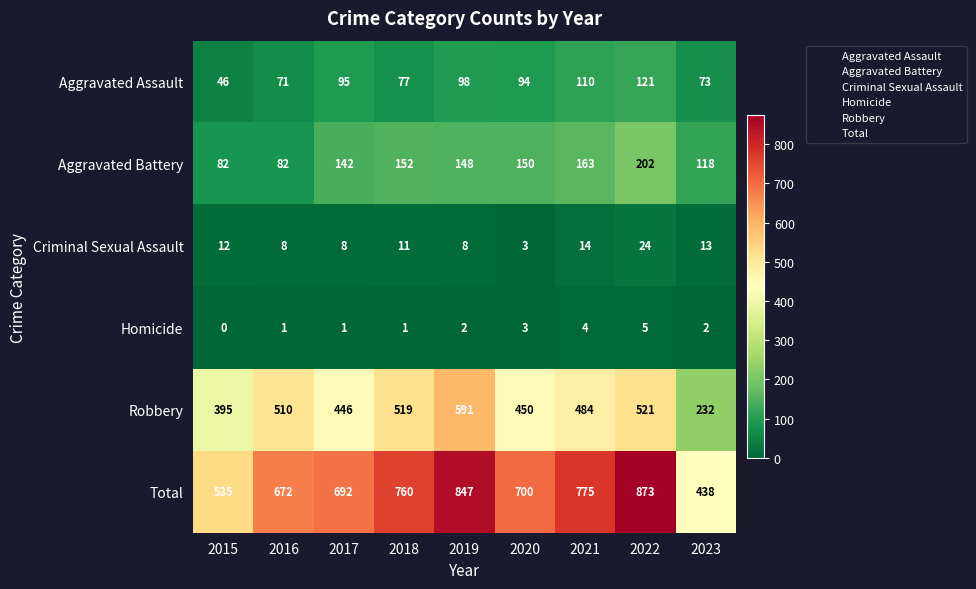

What is the maximum value shown in the chart?

873